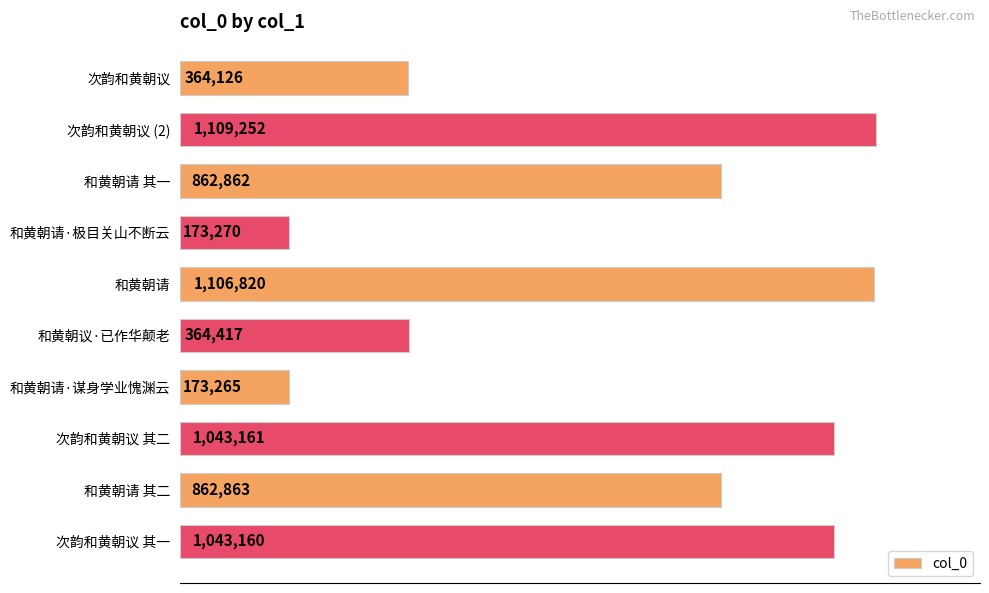

Does the chart contain any negative values?

No